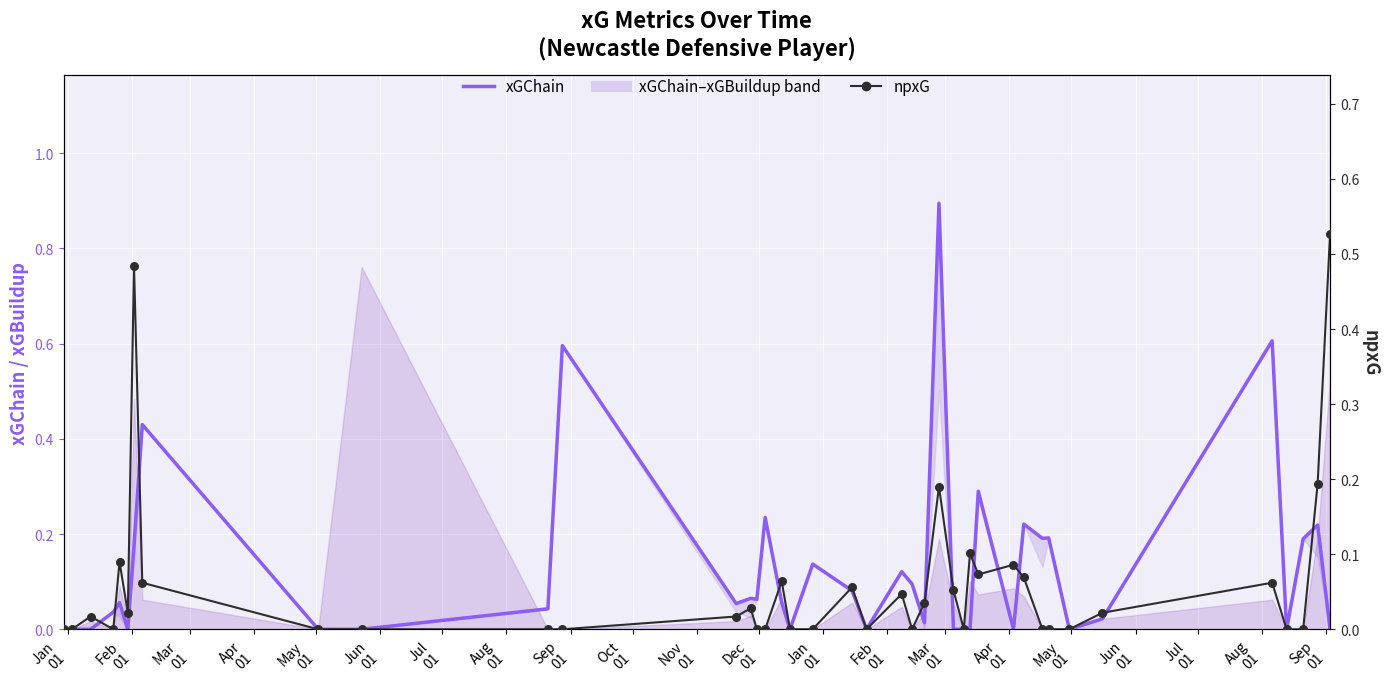

Which series contains the lowest Y value?

xGChain